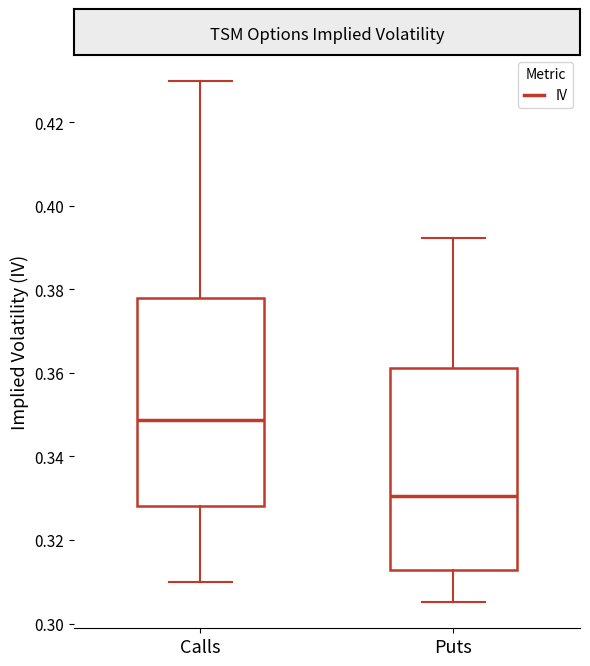

Reading left to right, read every box against the y-axis: the position of its median line, the range the box covers, and the ends of its whiskers. The values are not printed on the chart, so give them approximately, as read against the axis.

Calls: median 0.348, box 0.328 to 0.378, whiskers 0.310 to 0.430
Puts: median 0.330, box 0.312 to 0.362, whiskers 0.306 to 0.392